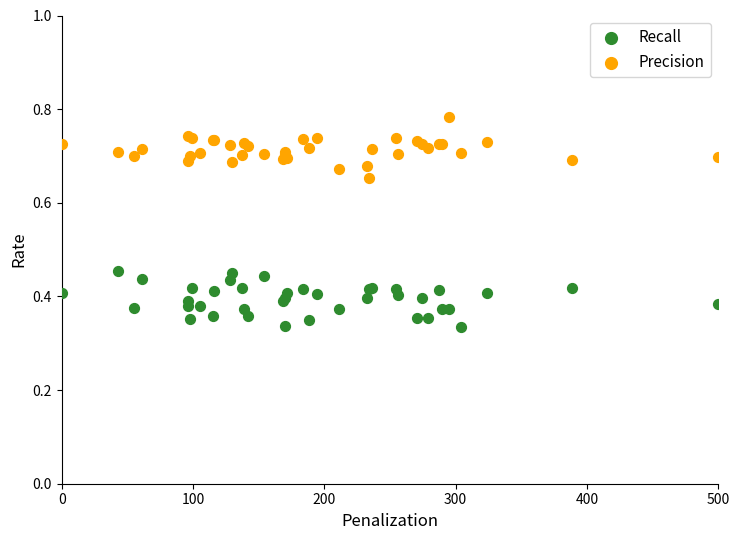

Which series reaches the minimum Y coordinate?

Recall